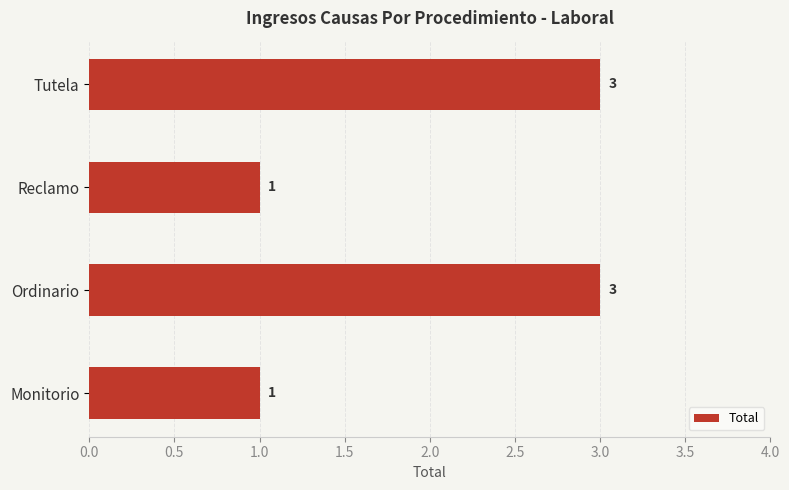

Approximately how many times larger is the value at Monitorio compared to Tutela?

0.3